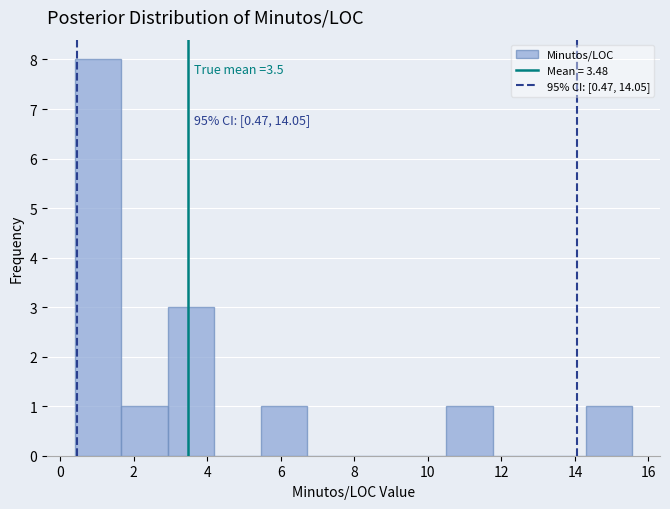

Which range on the x-axis has the tallest bar?

0.4 to 1.6